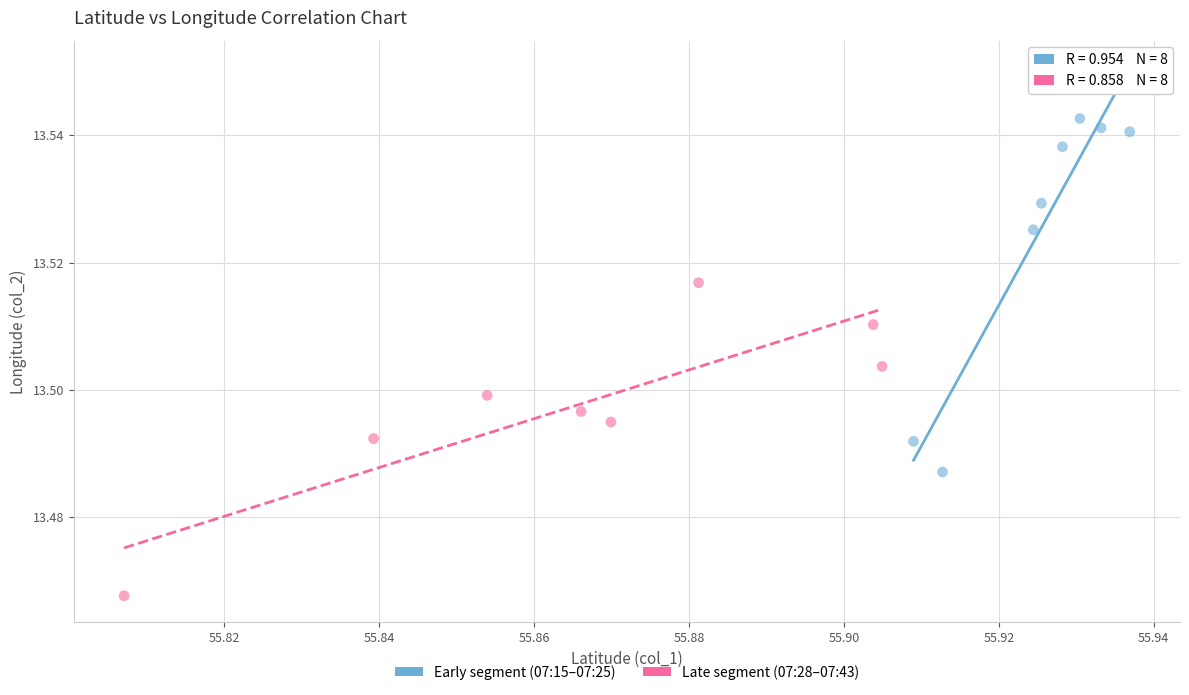

Which series reaches the maximum Y coordinate?

Early segment (07:15–07:25)